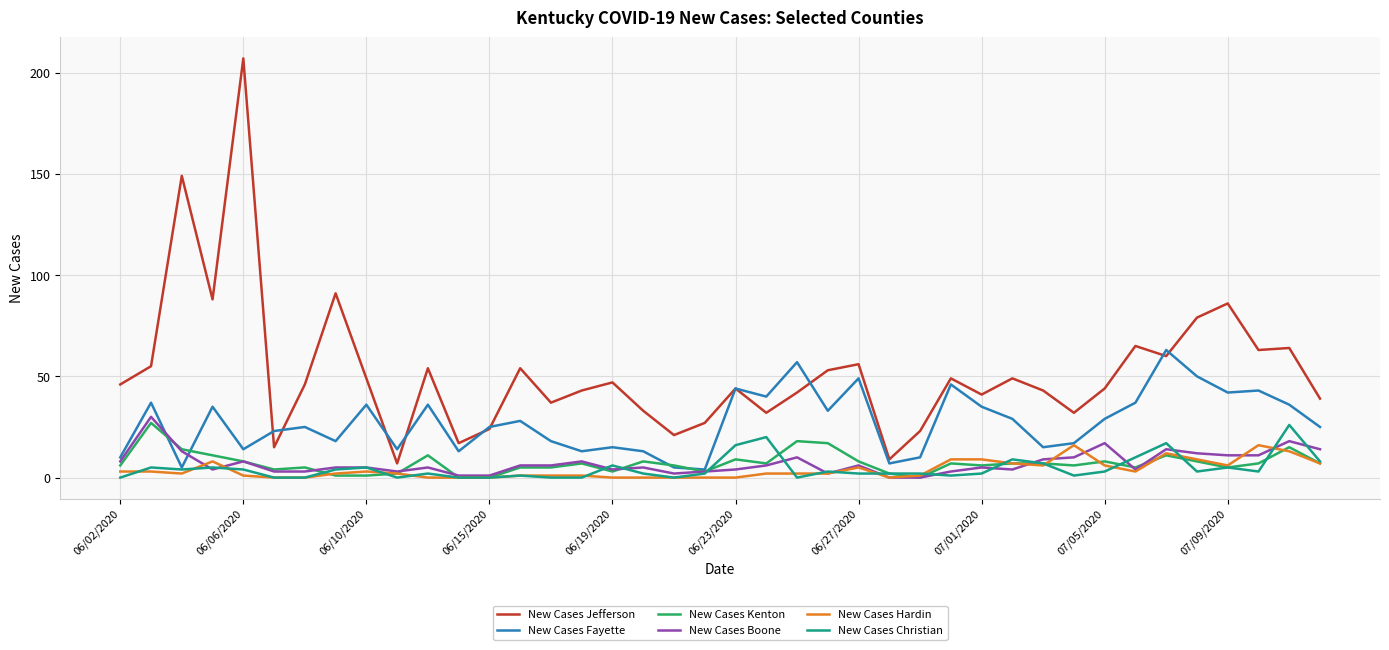

Which series has the largest range (max minus min)?

New Cases Jefferson